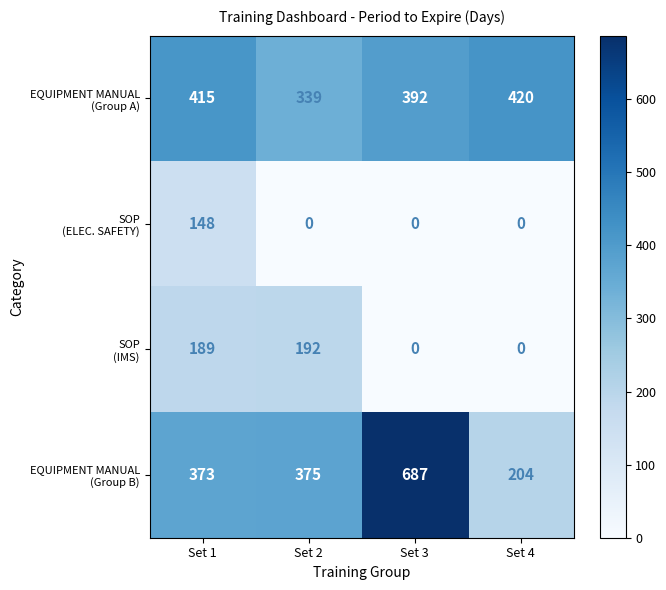

What is the greatest value displayed?

687